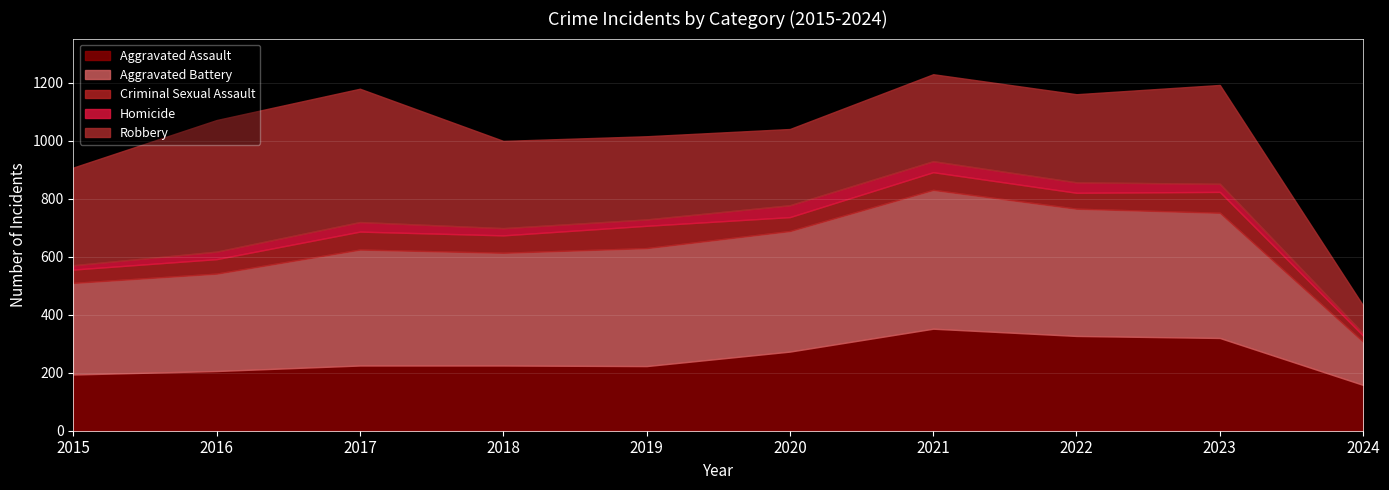

What is the value of the Aggravated Battery point at the 10th from the left?

149